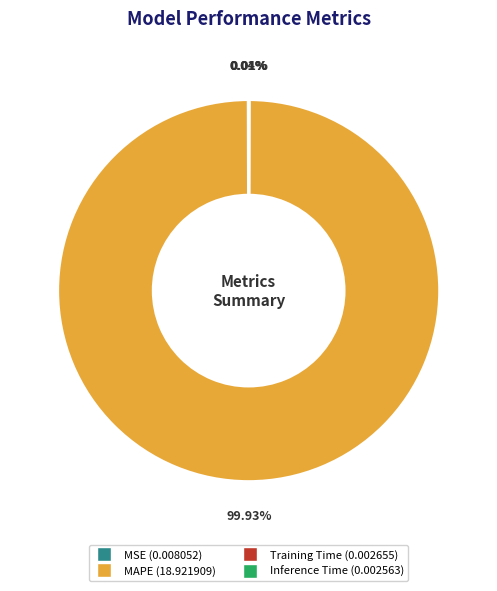

Does MAPE (18.921909) represent more than half of the total?

Yes